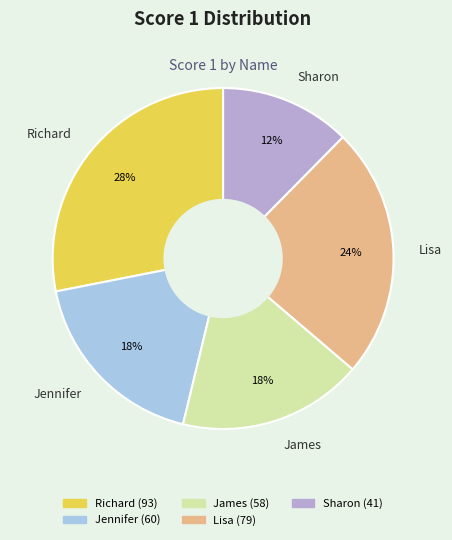

Is the sum of Richard and Lisa greater than half?

Yes